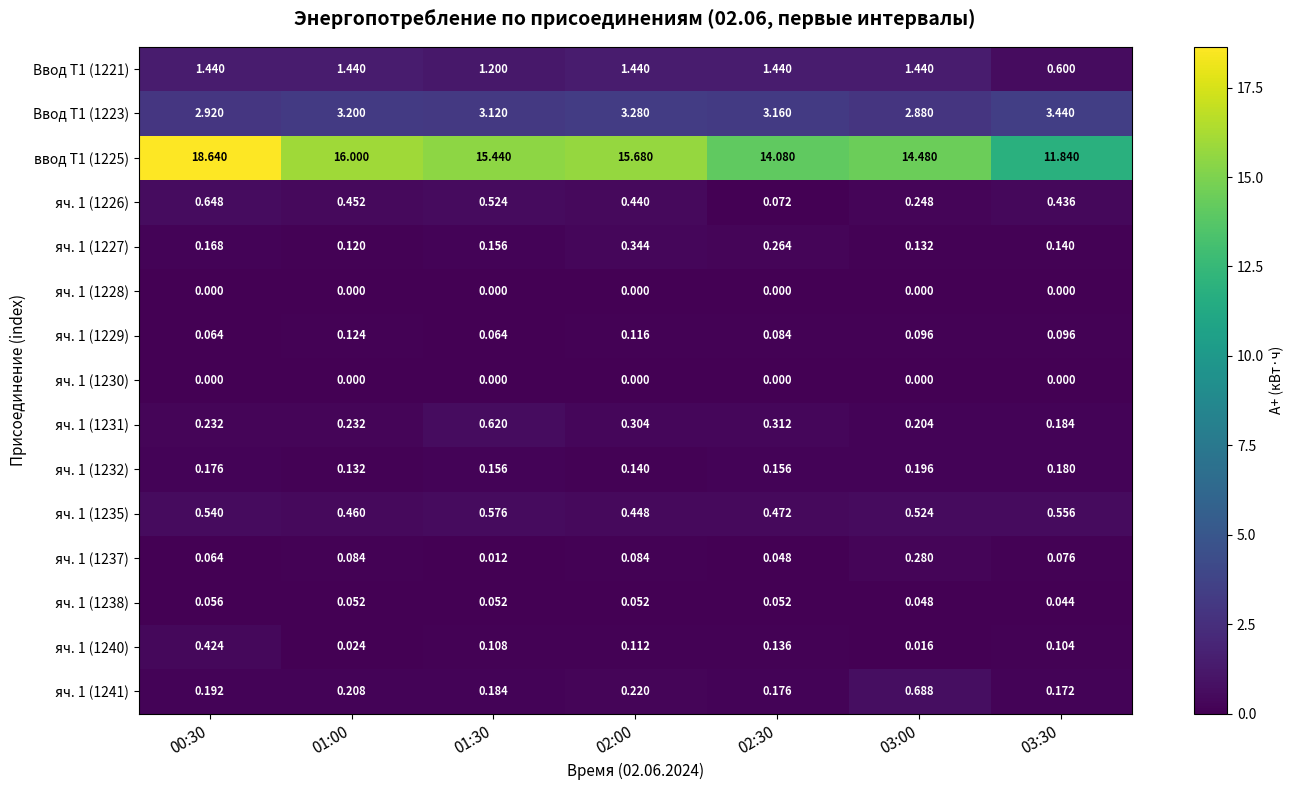

Is the value of яч. 1 (1226) at 00:30 greater than the value of Ввод Т1 (1223) at 03:00?

No